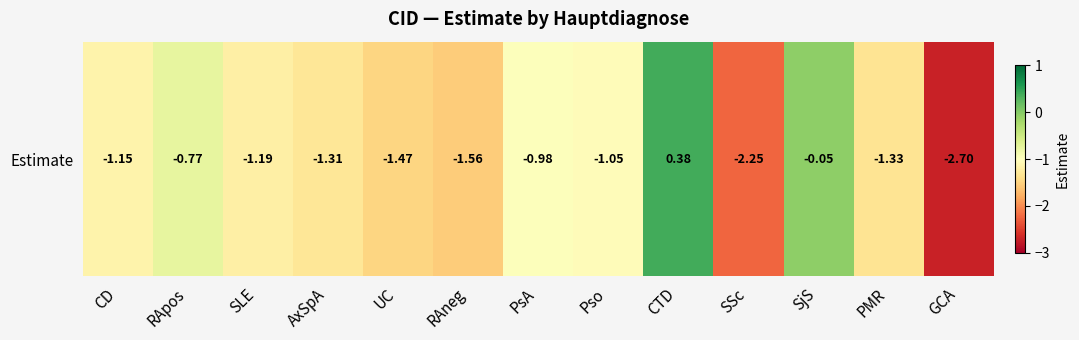

List the labels in order of value, smallest first.

GCA, SSc, RAneg, UC, PMR, AxSpA, SLE, CD, Pso, PsA, RApos, SjS, CTD